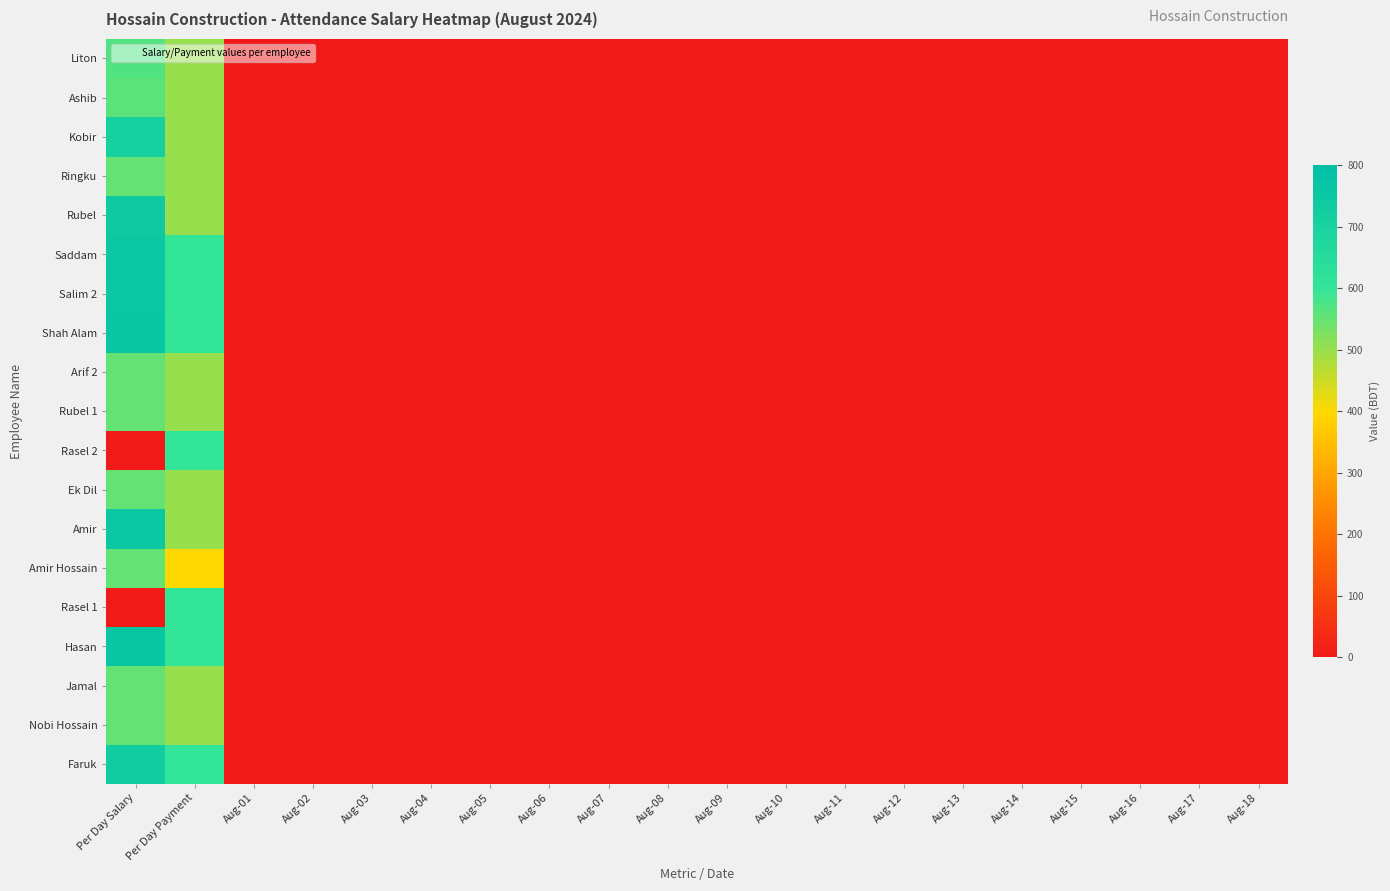

Reading right to left, what are all the values shown in this chart?

Liton: Aug-18=0	Aug-17=0	Aug-16=0	Aug-15=0	Aug-14=0	Aug-13=0	Aug-12=0	Aug-11=0	Aug-10=0	Aug-09=0	Aug-08=0	Aug-07=0	Aug-06=0	Aug-05=0	Aug-04=0	Aug-03=0	Aug-02=0	Aug-01=0	Per Day Payment=500	Per Day Salary=570
Ashib: Aug-18=0	Aug-17=0	Aug-16=0	Aug-15=0	Aug-14=0	Aug-13=0	Aug-12=0	Aug-11=0	Aug-10=0	Aug-09=0	Aug-08=0	Aug-07=0	Aug-06=0	Aug-05=0	Aug-04=0	Aug-03=0	Aug-02=0	Aug-01=0	Per Day Payment=500	Per Day Salary=560
Kobir: Aug-18=0	Aug-17=0	Aug-16=0	Aug-15=0	Aug-14=0	Aug-13=0	Aug-12=0	Aug-11=0	Aug-10=0	Aug-09=0	Aug-08=0	Aug-07=0	Aug-06=0	Aug-05=0	Aug-04=0	Aug-03=0	Aug-02=0	Aug-01=0	Per Day Payment=500	Per Day Salary=710
Ringku: Aug-18=0	Aug-17=0	Aug-16=0	Aug-15=0	Aug-14=0	Aug-13=0	Aug-12=0	Aug-11=0	Aug-10=0	Aug-09=0	Aug-08=0	Aug-07=0	Aug-06=0	Aug-05=0	Aug-04=0	Aug-03=0	Aug-02=0	Aug-01=0	Per Day Payment=500	Per Day Salary=550
Rubel: Aug-18=0	Aug-17=0	Aug-16=0	Aug-15=0	Aug-14=0	Aug-13=0	Aug-12=0	Aug-11=0	Aug-10=0	Aug-09=0	Aug-08=0	Aug-07=0	Aug-06=0	Aug-05=0	Aug-04=0	Aug-03=0	Aug-02=0	Aug-01=0	Per Day Payment=500	Per Day Salary=740
Saddam: Aug-18=0	Aug-17=0	Aug-16=0	Aug-15=0	Aug-14=0	Aug-13=0	Aug-12=0	Aug-11=0	Aug-10=0	Aug-09=0	Aug-08=0	Aug-07=0	Aug-06=0	Aug-05=0	Aug-04=0	Aug-03=0	Aug-02=0	Aug-01=0	Per Day Payment=600	Per Day Salary=750
Salim 2: Aug-18=0	Aug-17=0	Aug-16=0	Aug-15=0	Aug-14=0	Aug-13=0	Aug-12=0	Aug-11=0	Aug-10=0	Aug-09=0	Aug-08=0	Aug-07=0	Aug-06=0	Aug-05=0	Aug-04=0	Aug-03=0	Aug-02=0	Aug-01=0	Per Day Payment=600	Per Day Salary=750
Shah Alam: Aug-18=0	Aug-17=0	Aug-16=0	Aug-15=0	Aug-14=0	Aug-13=0	Aug-12=0	Aug-11=0	Aug-10=0	Aug-09=0	Aug-08=0	Aug-07=0	Aug-06=0	Aug-05=0	Aug-04=0	Aug-03=0	Aug-02=0	Aug-01=0	Per Day Payment=600	Per Day Salary=760
Arif 2: Aug-18=0	Aug-17=0	Aug-16=0	Aug-15=0	Aug-14=0	Aug-13=0	Aug-12=0	Aug-11=0	Aug-10=0	Aug-09=0	Aug-08=0	Aug-07=0	Aug-06=0	Aug-05=0	Aug-04=0	Aug-03=0	Aug-02=0	Aug-01=0	Per Day Payment=500	Per Day Salary=550
Rubel 1: Aug-18=0	Aug-17=0	Aug-16=0	Aug-15=0	Aug-14=0	Aug-13=0	Aug-12=0	Aug-11=0	Aug-10=0	Aug-09=0	Aug-08=0	Aug-07=0	Aug-06=0	Aug-05=0	Aug-04=0	Aug-03=0	Aug-02=0	Aug-01=0	Per Day Payment=500	Per Day Salary=550
Rasel 2: Aug-18=0	Aug-17=0	Aug-16=0	Aug-15=0	Aug-14=0	Aug-13=0	Aug-12=0	Aug-11=0	Aug-10=0	Aug-09=0	Aug-08=0	Aug-07=0	Aug-06=0	Aug-05=0	Aug-04=0	Aug-03=0	Aug-02=0	Aug-01=0	Per Day Payment=600	Per Day Salary=0
Ek Dil: Aug-18=0	Aug-17=0	Aug-16=0	Aug-15=0	Aug-14=0	Aug-13=0	Aug-12=0	Aug-11=0	Aug-10=0	Aug-09=0	Aug-08=0	Aug-07=0	Aug-06=0	Aug-05=0	Aug-04=0	Aug-03=0	Aug-02=0	Aug-01=0	Per Day Payment=500	Per Day Salary=550
Amir: Aug-18=0	Aug-17=0	Aug-16=0	Aug-15=0	Aug-14=0	Aug-13=0	Aug-12=0	Aug-11=0	Aug-10=0	Aug-09=0	Aug-08=0	Aug-07=0	Aug-06=0	Aug-05=0	Aug-04=0	Aug-03=0	Aug-02=0	Aug-01=0	Per Day Payment=500	Per Day Salary=750
Amir Hossain: Aug-18=0	Aug-17=0	Aug-16=0	Aug-15=0	Aug-14=0	Aug-13=0	Aug-12=0	Aug-11=0	Aug-10=0	Aug-09=0	Aug-08=0	Aug-07=0	Aug-06=0	Aug-05=0	Aug-04=0	Aug-03=0	Aug-02=0	Aug-01=0	Per Day Payment=400	Per Day Salary=550
Rasel 1: Aug-18=0	Aug-17=0	Aug-16=0	Aug-15=0	Aug-14=0	Aug-13=0	Aug-12=0	Aug-11=0	Aug-10=0	Aug-09=0	Aug-08=0	Aug-07=0	Aug-06=0	Aug-05=0	Aug-04=0	Aug-03=0	Aug-02=0	Aug-01=0	Per Day Payment=600	Per Day Salary=0
Hasan: Aug-18=0	Aug-17=0	Aug-16=0	Aug-15=0	Aug-14=0	Aug-13=0	Aug-12=0	Aug-11=0	Aug-10=0	Aug-09=0	Aug-08=0	Aug-07=0	Aug-06=0	Aug-05=0	Aug-04=0	Aug-03=0	Aug-02=0	Aug-01=0	Per Day Payment=600	Per Day Salary=760
Jamal: Aug-18=0	Aug-17=0	Aug-16=0	Aug-15=0	Aug-14=0	Aug-13=0	Aug-12=0	Aug-11=0	Aug-10=0	Aug-09=0	Aug-08=0	Aug-07=0	Aug-06=0	Aug-05=0	Aug-04=0	Aug-03=0	Aug-02=0	Aug-01=0	Per Day Payment=500	Per Day Salary=550
Nobi Hossain: Aug-18=0	Aug-17=0	Aug-16=0	Aug-15=0	Aug-14=0	Aug-13=0	Aug-12=0	Aug-11=0	Aug-10=0	Aug-09=0	Aug-08=0	Aug-07=0	Aug-06=0	Aug-05=0	Aug-04=0	Aug-03=0	Aug-02=0	Aug-01=0	Per Day Payment=500	Per Day Salary=550
Faruk: Aug-18=0	Aug-17=0	Aug-16=0	Aug-15=0	Aug-14=0	Aug-13=0	Aug-12=0	Aug-11=0	Aug-10=0	Aug-09=0	Aug-08=0	Aug-07=0	Aug-06=0	Aug-05=0	Aug-04=0	Aug-03=0	Aug-02=0	Aug-01=0	Per Day Payment=600	Per Day Salary=730